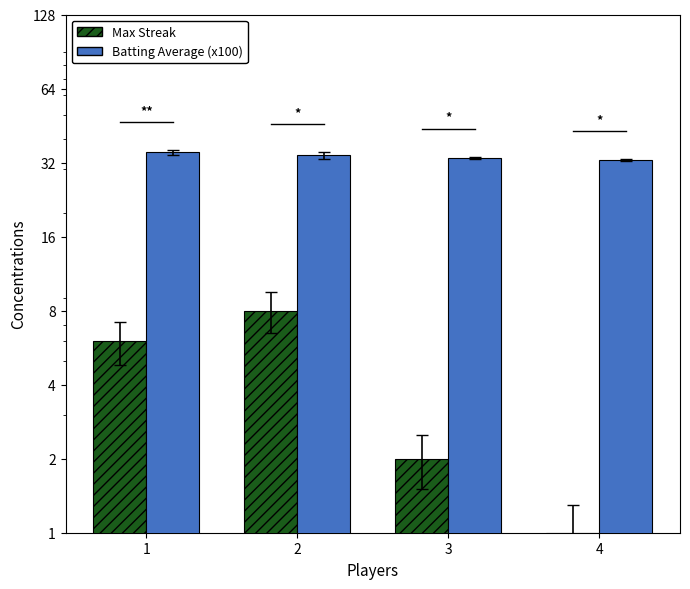

Reading right to left, transcribe all the data shown in this chart.

Max Streak: 1.0	2.0	8.0	6.0
Batting Average (x100): 32.7	33.4	34.2	35.2